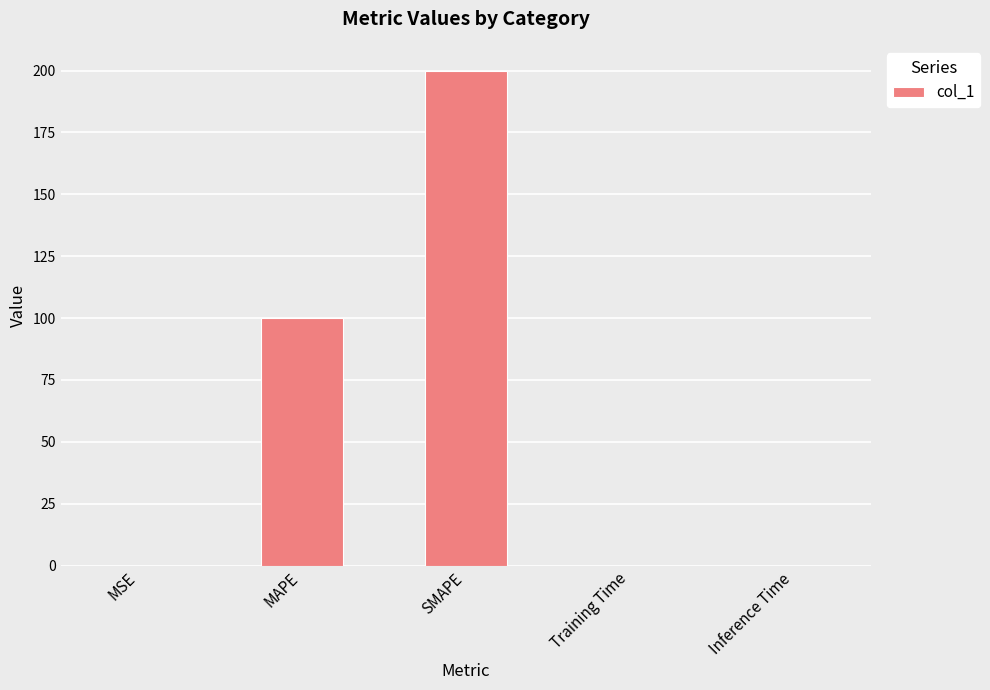

The value at SMAPE is 200.0. True or false?

True